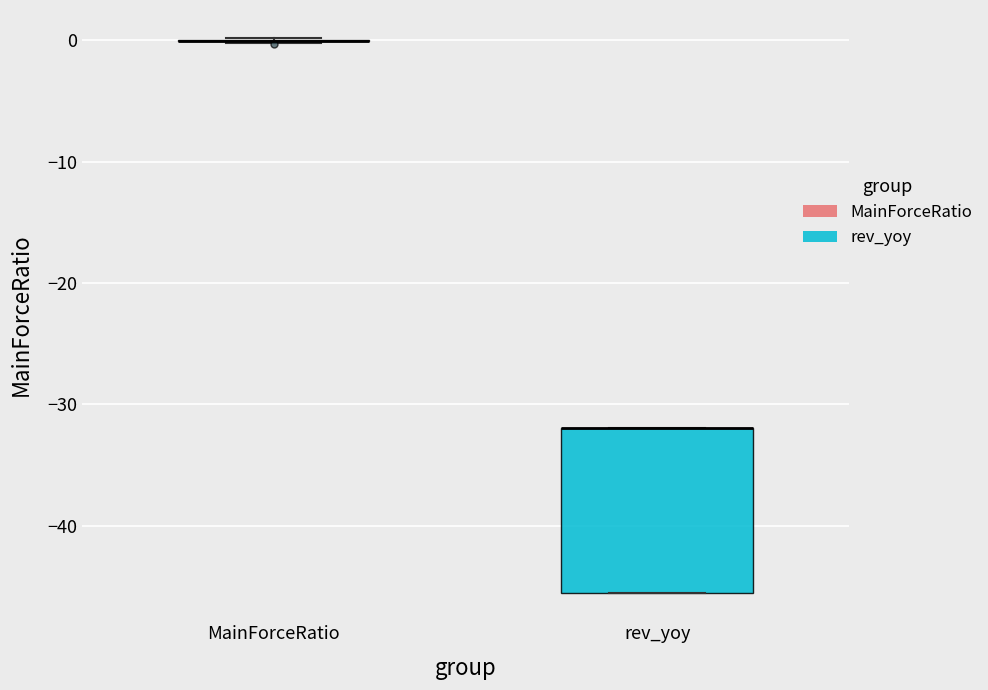

Which box is the tallest, from its lower edge to its upper edge?

rev_yoy